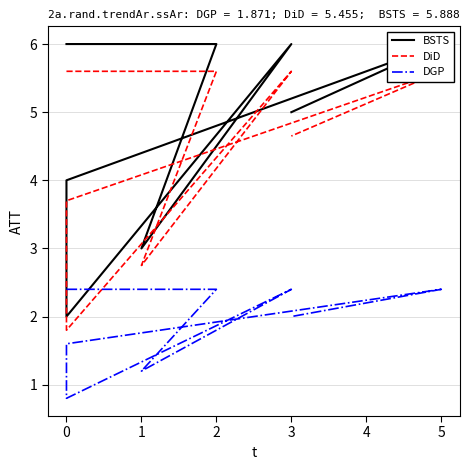

Reading left to right, what are all the values shown in this chart?

BSTS: 6.0	6.0	3.0	6.0	2.0	4.0	6.0	5.0
DiD: 5.6	5.6	2.7	5.6	1.8	3.7	5.6	4.7
DGP: 2.4	2.4	1.2	2.4	0.8	1.6	2.4	2.0